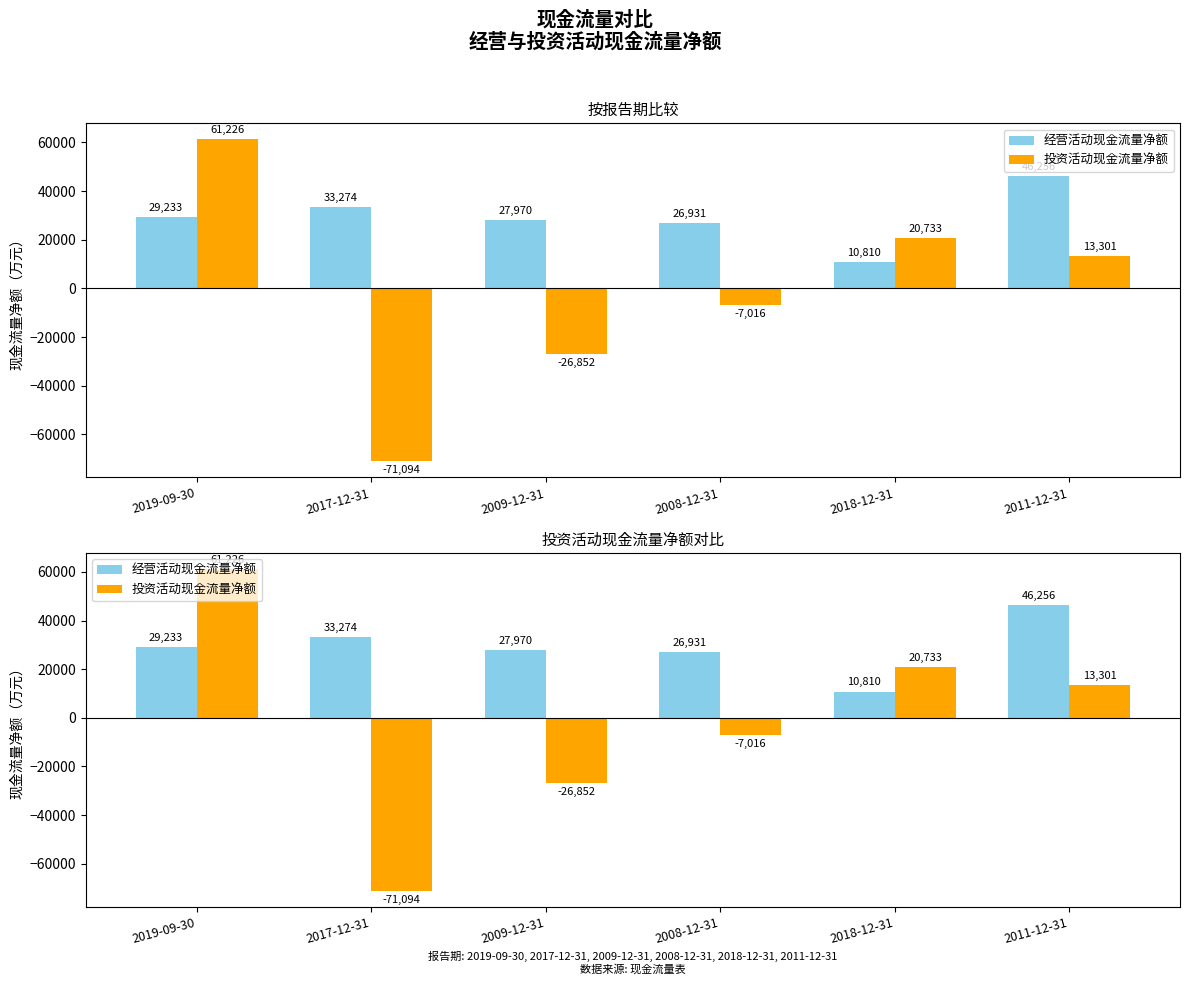

Which has a higher value, 2009-12-31 or 2008-12-31?

2009-12-31